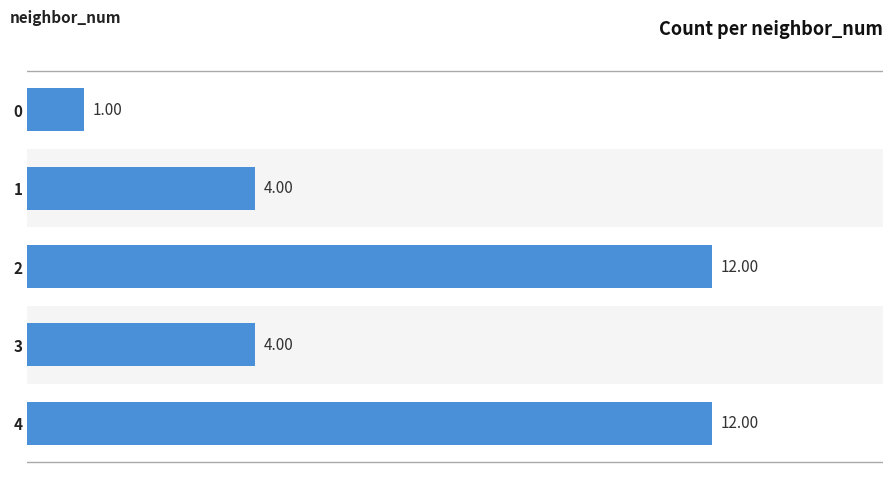

Count the values in the range 4 to 12.

4